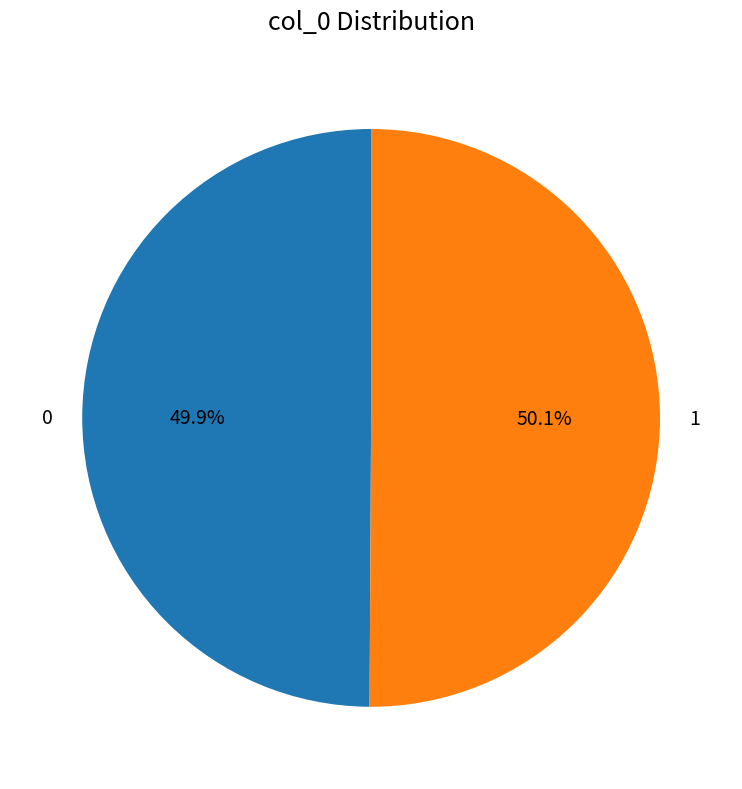

How many segments does this pie chart have?

2